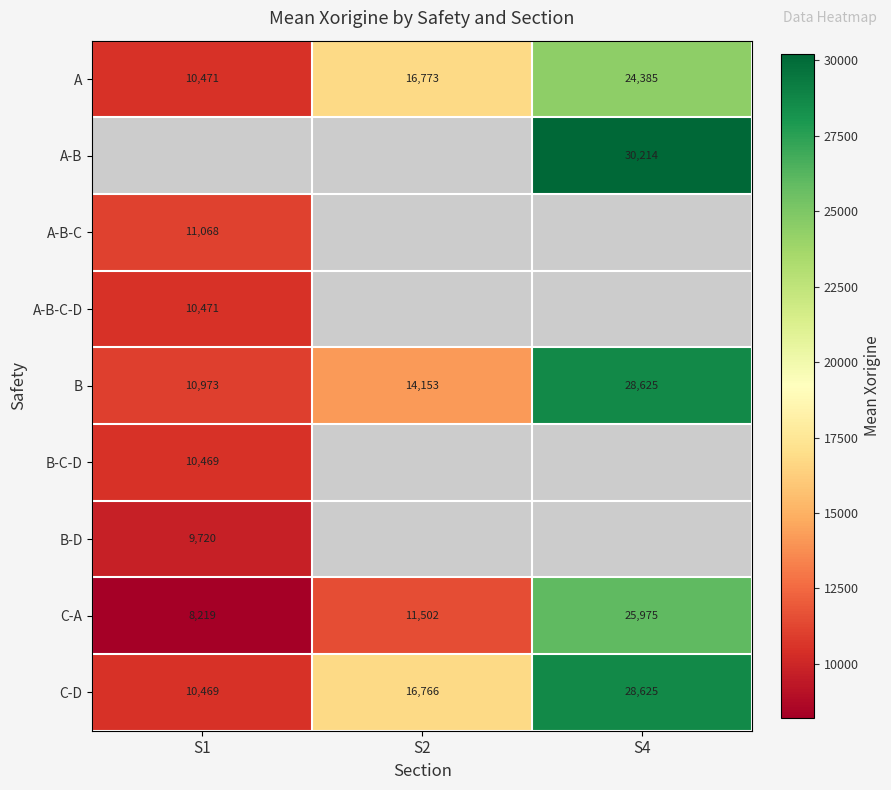

How many values in the C-A series are below 11502?

1